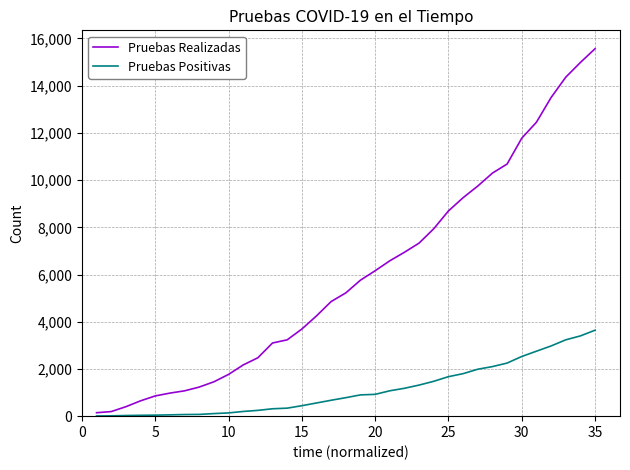

List the series in order of their peak value, lowest first.

Pruebas Positivas, Pruebas Realizadas